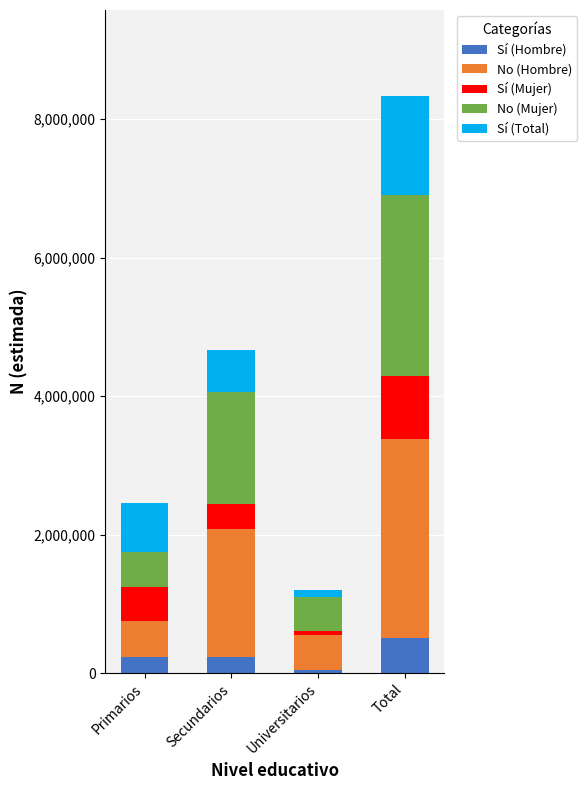

What is the maximum value for Sí (Hombre)?

505441